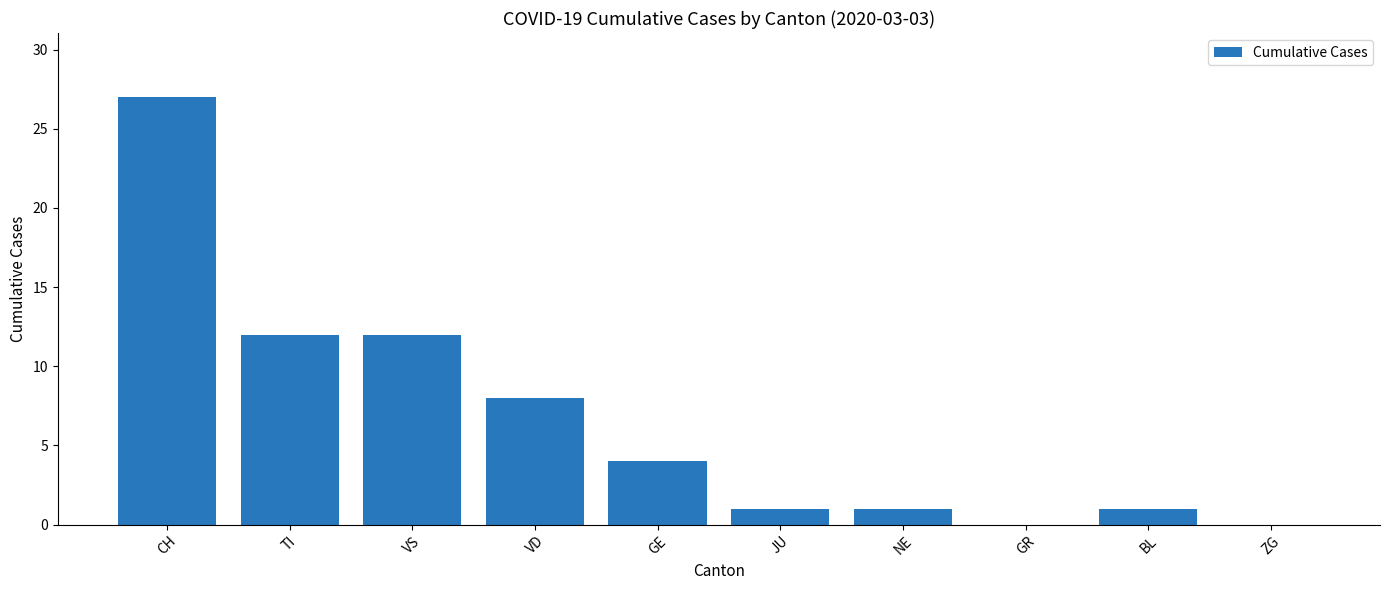

At which category does the chart reach its peak across all series?

CH